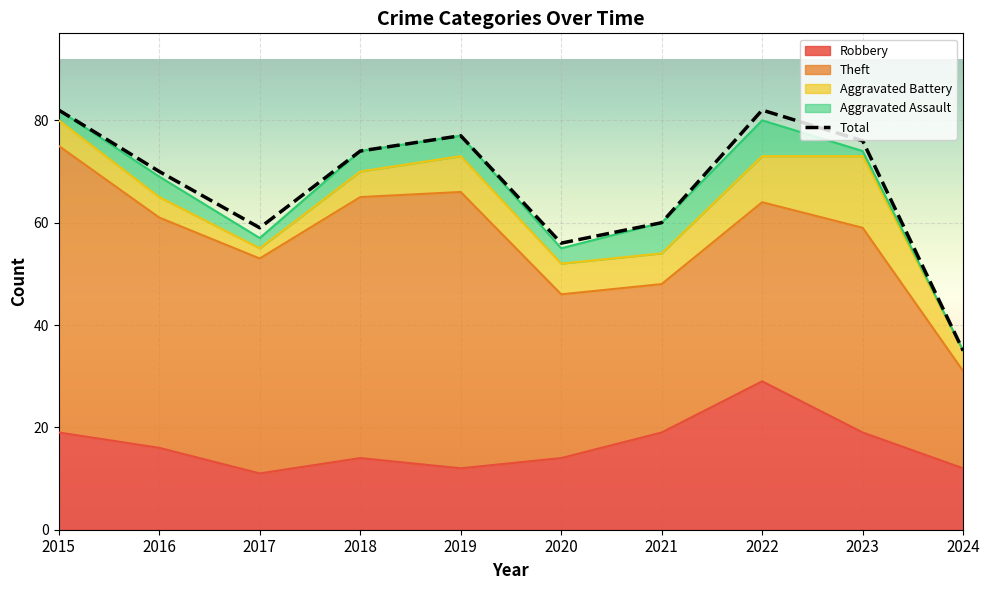

True or false: there are more than 1 points higher than both neighbors.

True